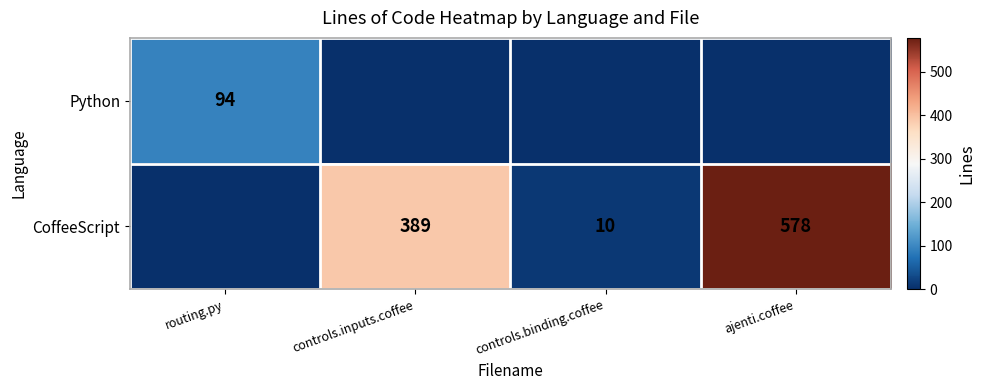

What is the difference between the CoffeeScript values at controls.binding.coffee and ajenti.coffee?

568